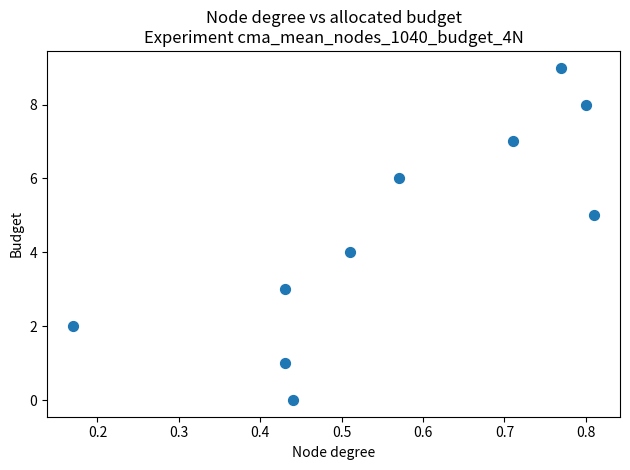

What is the range of Y values (max minus min)?

9